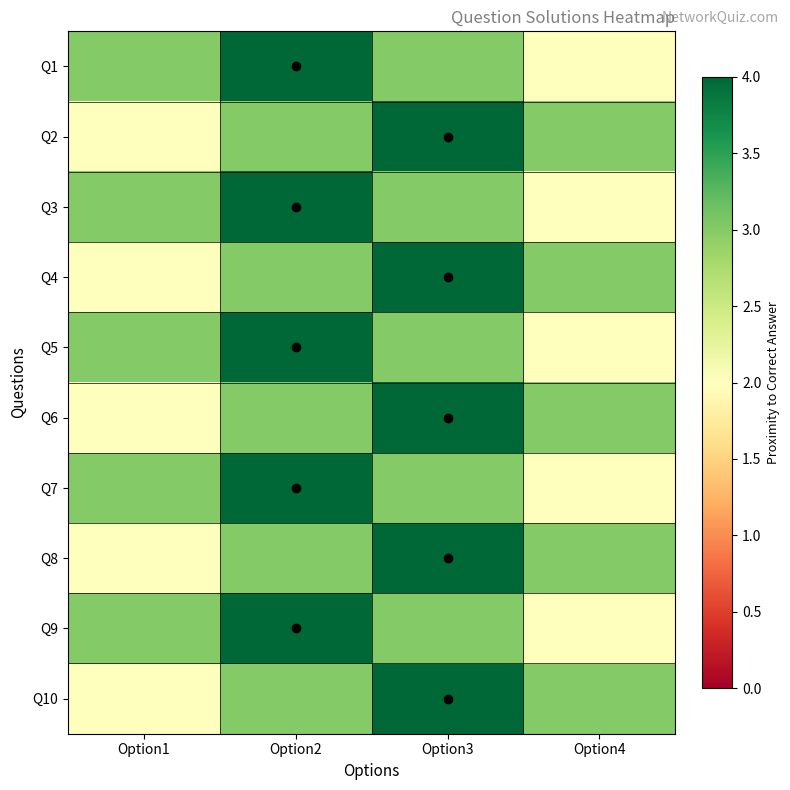

Which label corresponds to the smallest value in the chart?

Option4